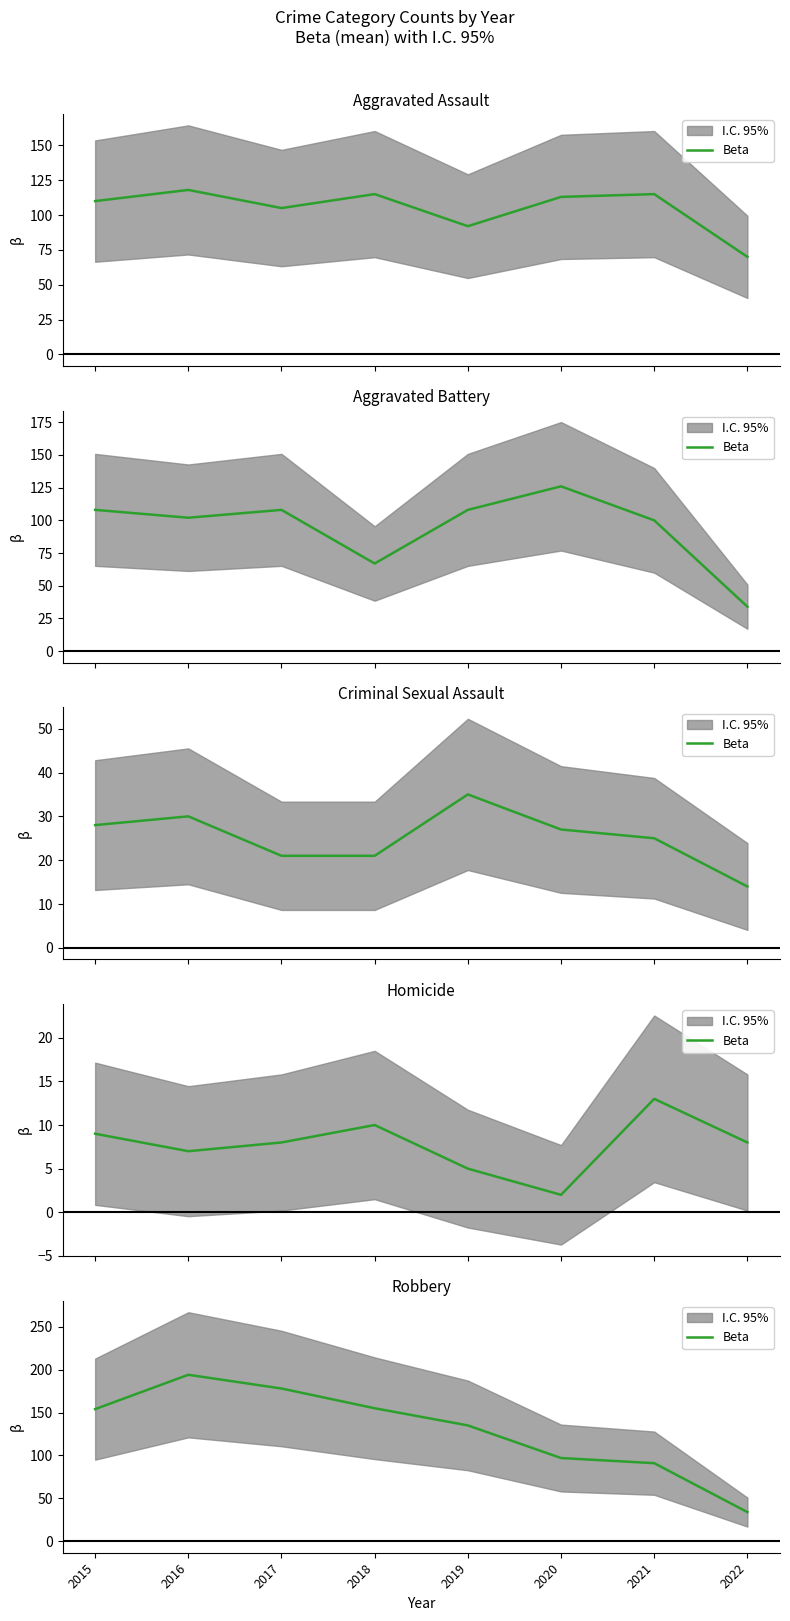

True or false: the data shows 33 at 2020.

False